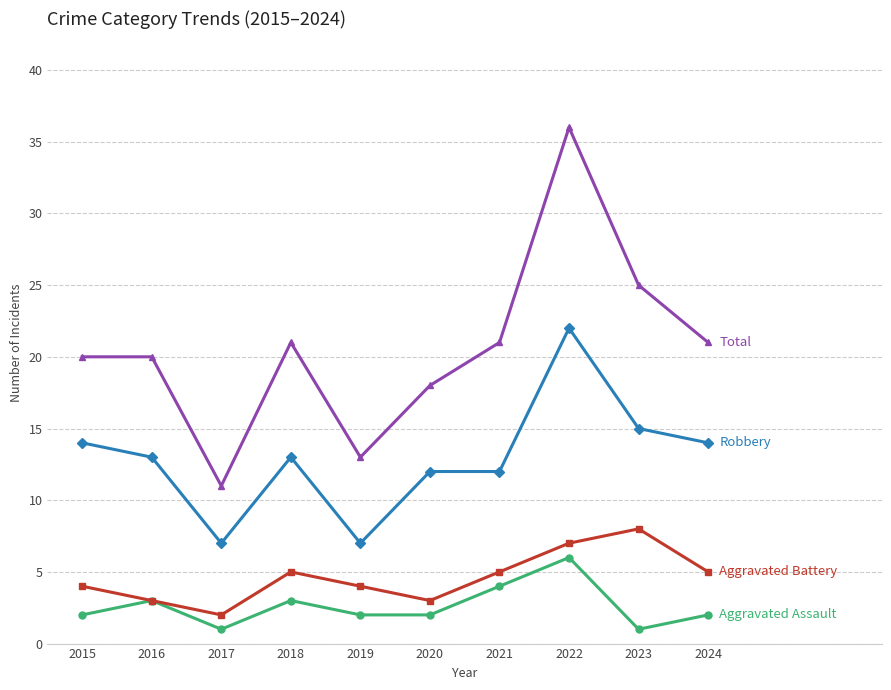

What is the spread (max minus min) of values at 2023?

24